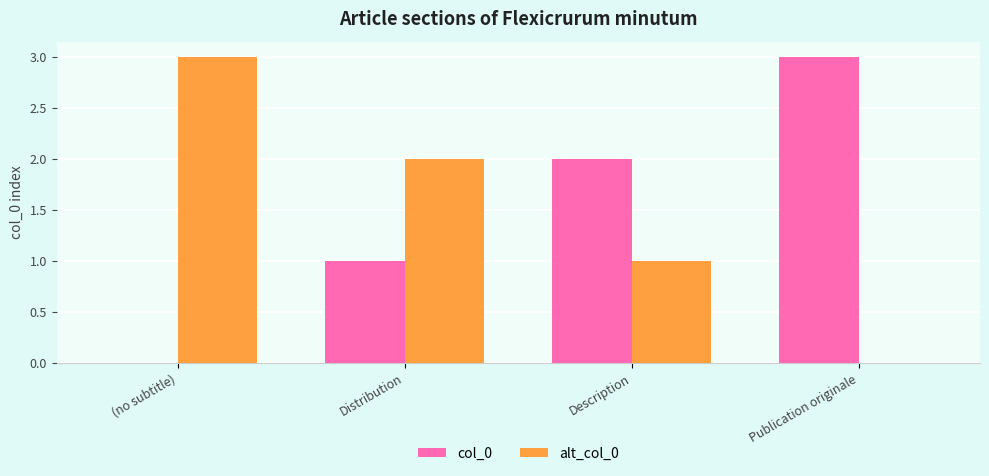

True or false: col_0 has a value of 3 at Publication originale.

True